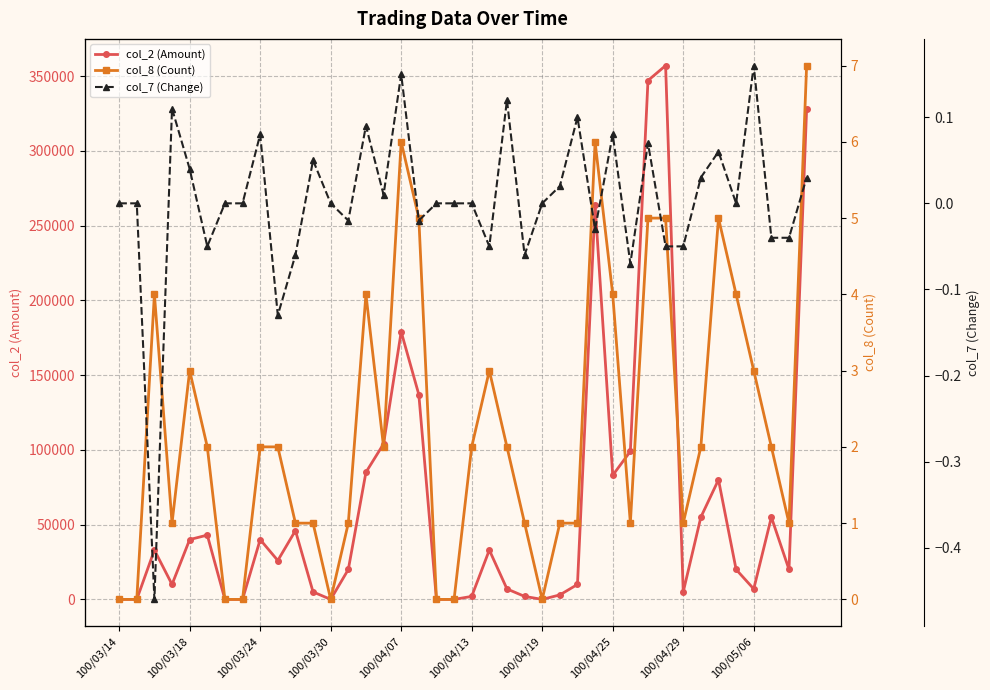

True or false: col_7 (Change) and col_8 (Count) intersect in this chart.

False